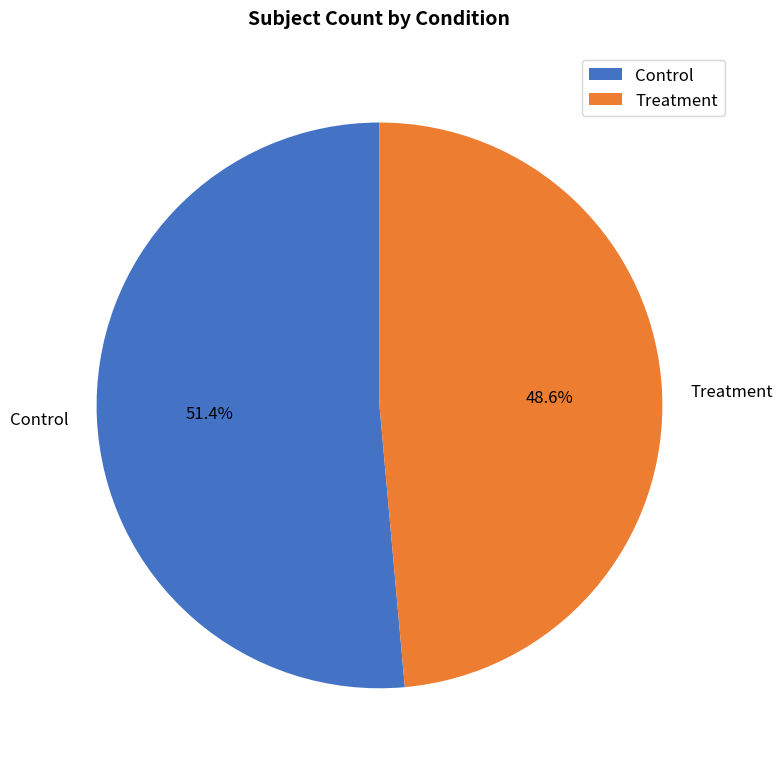

How many segments does this pie chart have?

2